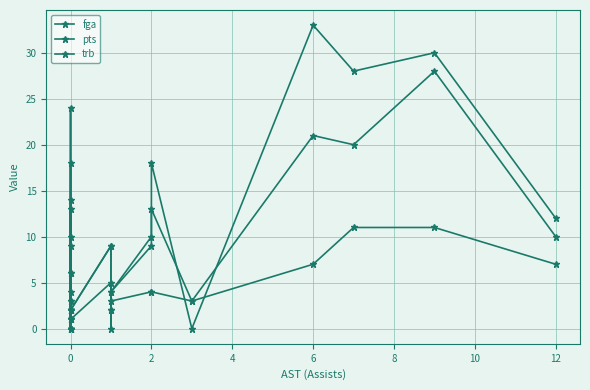

How many lines are shown in the chart?

3